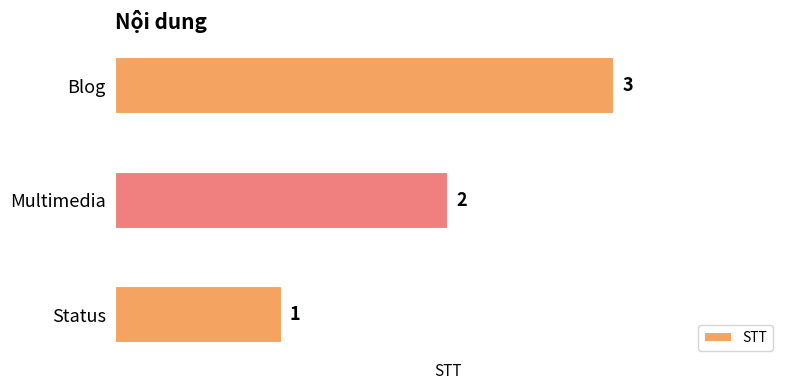

What is the minimum value shown in the chart?

1